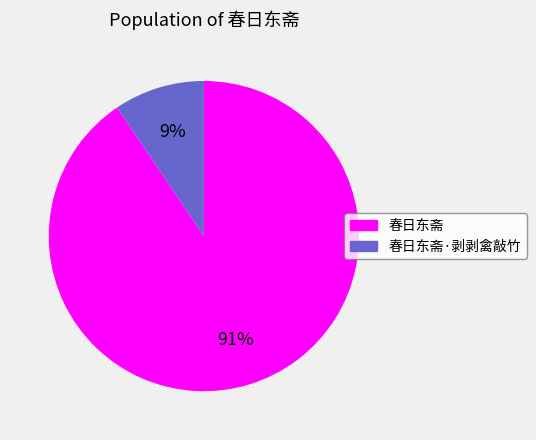

Which category has the smallest portion of the pie?

春日东斋·剥剥禽敲竹